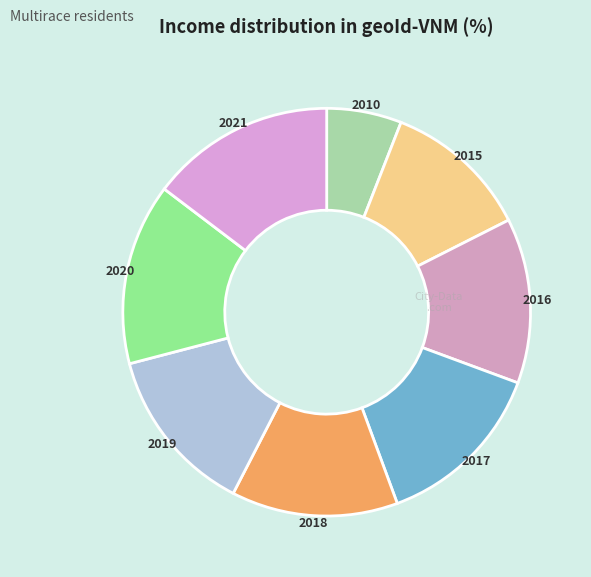

Count the number of slices in the pie.

8